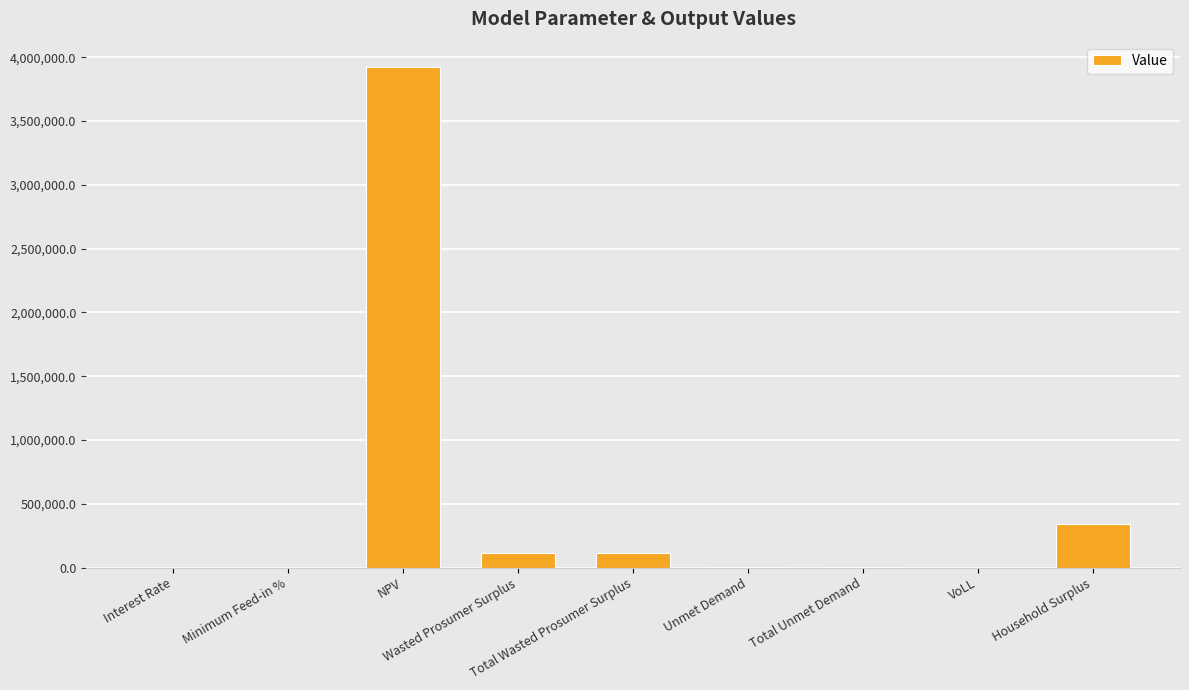

What is the maximum value shown in the chart?

3926750.2